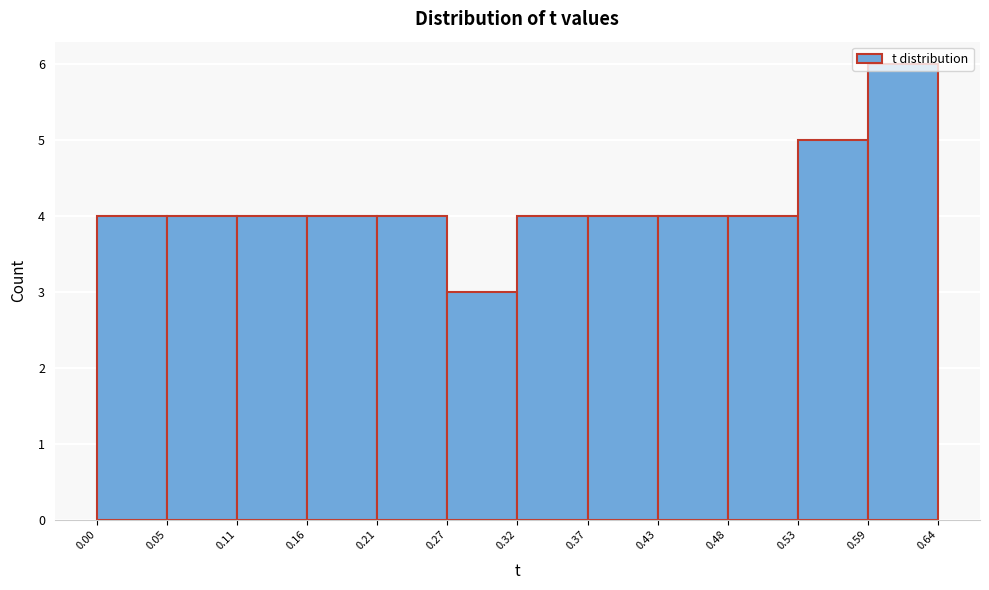

Which range on the x-axis has the tallest bar?

0.59 to 0.64